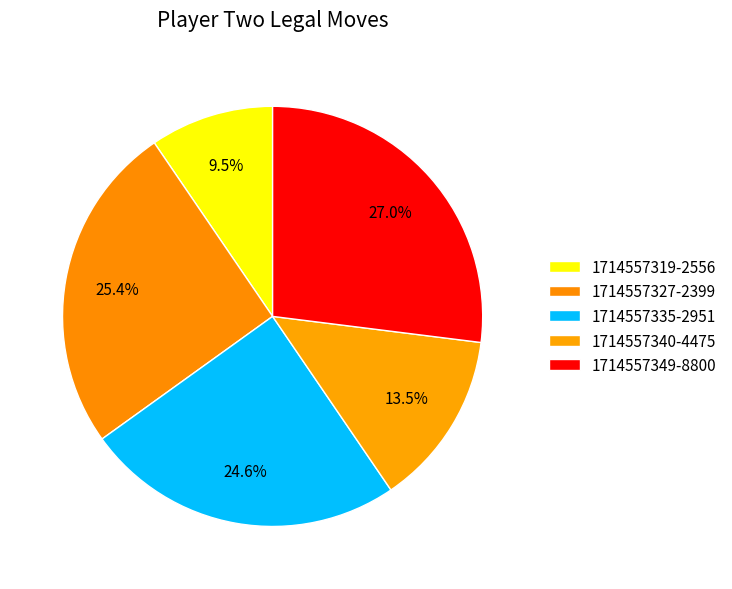

What is the ratio of the value at 1714557349-8800 to the value at 1714557319-2556?

2.8